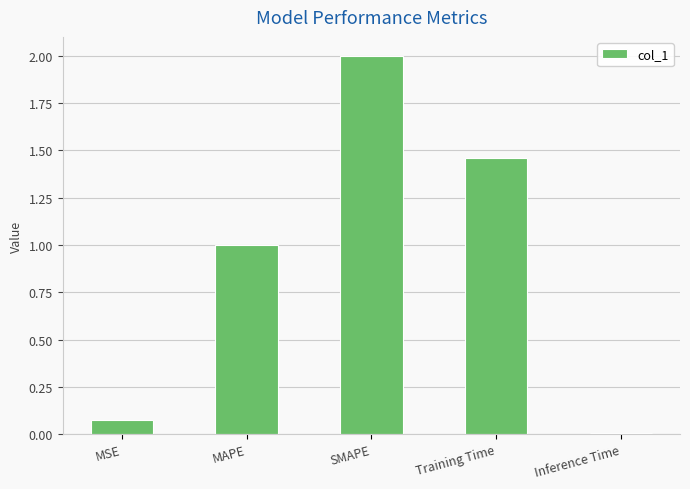

List the labels in order of value, largest first.

SMAPE, Training Time, MAPE, MSE, Inference Time